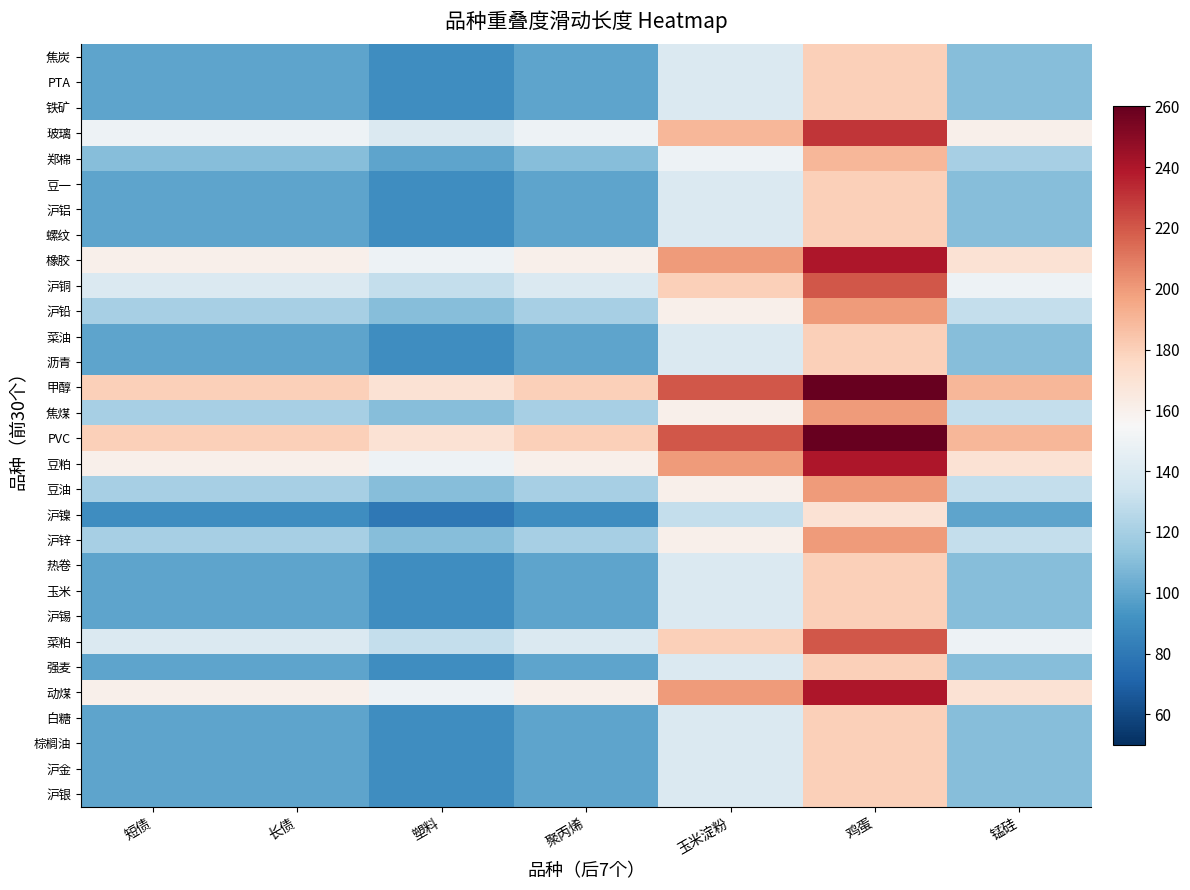

Reading left to right, extract all data points from this chart.

焦炭: 短债=100	长债=100	塑料=90	聚丙烯=100	玉米淀粉=140	鸡蛋=180	锰硅=110
PTA: 短债=100	长债=100	塑料=90	聚丙烯=100	玉米淀粉=140	鸡蛋=180	锰硅=110
铁矿: 短债=100	长债=100	塑料=90	聚丙烯=100	玉米淀粉=140	鸡蛋=180	锰硅=110
玻璃: 短债=150	长债=150	塑料=140	聚丙烯=150	玉米淀粉=190	鸡蛋=230	锰硅=160
郑棉: 短债=110	长债=110	塑料=100	聚丙烯=110	玉米淀粉=150	鸡蛋=190	锰硅=120
豆一: 短债=100	长债=100	塑料=90	聚丙烯=100	玉米淀粉=140	鸡蛋=180	锰硅=110
沪铝: 短债=100	长债=100	塑料=90	聚丙烯=100	玉米淀粉=140	鸡蛋=180	锰硅=110
螺纹: 短债=100	长债=100	塑料=90	聚丙烯=100	玉米淀粉=140	鸡蛋=180	锰硅=110
橡胶: 短债=160	长债=160	塑料=150	聚丙烯=160	玉米淀粉=200	鸡蛋=240	锰硅=170
沪铜: 短债=140	长债=140	塑料=130	聚丙烯=140	玉米淀粉=180	鸡蛋=220	锰硅=150
沪铅: 短债=120	长债=120	塑料=110	聚丙烯=120	玉米淀粉=160	鸡蛋=200	锰硅=130
菜油: 短债=100	长债=100	塑料=90	聚丙烯=100	玉米淀粉=140	鸡蛋=180	锰硅=110
沥青: 短债=100	长债=100	塑料=90	聚丙烯=100	玉米淀粉=140	鸡蛋=180	锰硅=110
甲醇: 短债=180	长债=180	塑料=170	聚丙烯=180	玉米淀粉=220	鸡蛋=260	锰硅=190
焦煤: 短债=120	长债=120	塑料=110	聚丙烯=120	玉米淀粉=160	鸡蛋=200	锰硅=130
PVC: 短债=180	长债=180	塑料=170	聚丙烯=180	玉米淀粉=220	鸡蛋=260	锰硅=190
豆粕: 短债=160	长债=160	塑料=150	聚丙烯=160	玉米淀粉=200	鸡蛋=240	锰硅=170
豆油: 短债=120	长债=120	塑料=110	聚丙烯=120	玉米淀粉=160	鸡蛋=200	锰硅=130
沪镍: 短债=90	长债=90	塑料=80	聚丙烯=90	玉米淀粉=130	鸡蛋=170	锰硅=100
沪锌: 短债=120	长债=120	塑料=110	聚丙烯=120	玉米淀粉=160	鸡蛋=200	锰硅=130
热卷: 短债=100	长债=100	塑料=90	聚丙烯=100	玉米淀粉=140	鸡蛋=180	锰硅=110
玉米: 短债=100	长债=100	塑料=90	聚丙烯=100	玉米淀粉=140	鸡蛋=180	锰硅=110
沪锡: 短债=100	长债=100	塑料=90	聚丙烯=100	玉米淀粉=140	鸡蛋=180	锰硅=110
菜粕: 短债=140	长债=140	塑料=130	聚丙烯=140	玉米淀粉=180	鸡蛋=220	锰硅=150
强麦: 短债=100	长债=100	塑料=90	聚丙烯=100	玉米淀粉=140	鸡蛋=180	锰硅=110
动煤: 短债=160	长债=160	塑料=150	聚丙烯=160	玉米淀粉=200	鸡蛋=240	锰硅=170
白糖: 短债=100	长债=100	塑料=90	聚丙烯=100	玉米淀粉=140	鸡蛋=180	锰硅=110
棕榈油: 短债=100	长债=100	塑料=90	聚丙烯=100	玉米淀粉=140	鸡蛋=180	锰硅=110
沪金: 短债=100	长债=100	塑料=90	聚丙烯=100	玉米淀粉=140	鸡蛋=180	锰硅=110
沪银: 短债=100	长债=100	塑料=90	聚丙烯=100	玉米淀粉=140	鸡蛋=180	锰硅=110